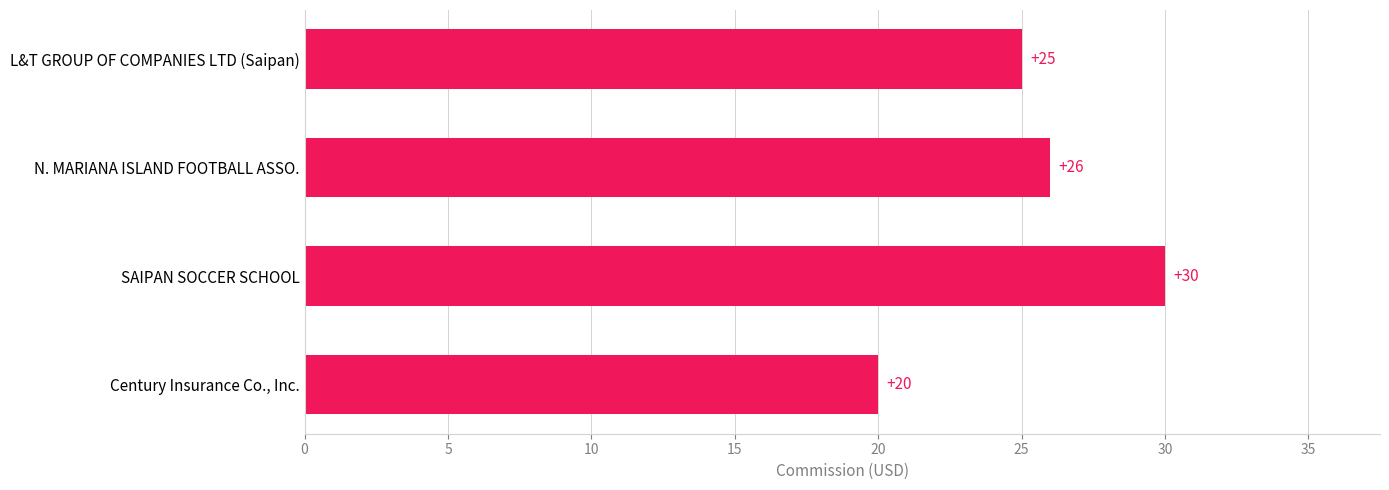

Reading top to bottom, transcribe all the data shown in this chart.

25	26	30	20